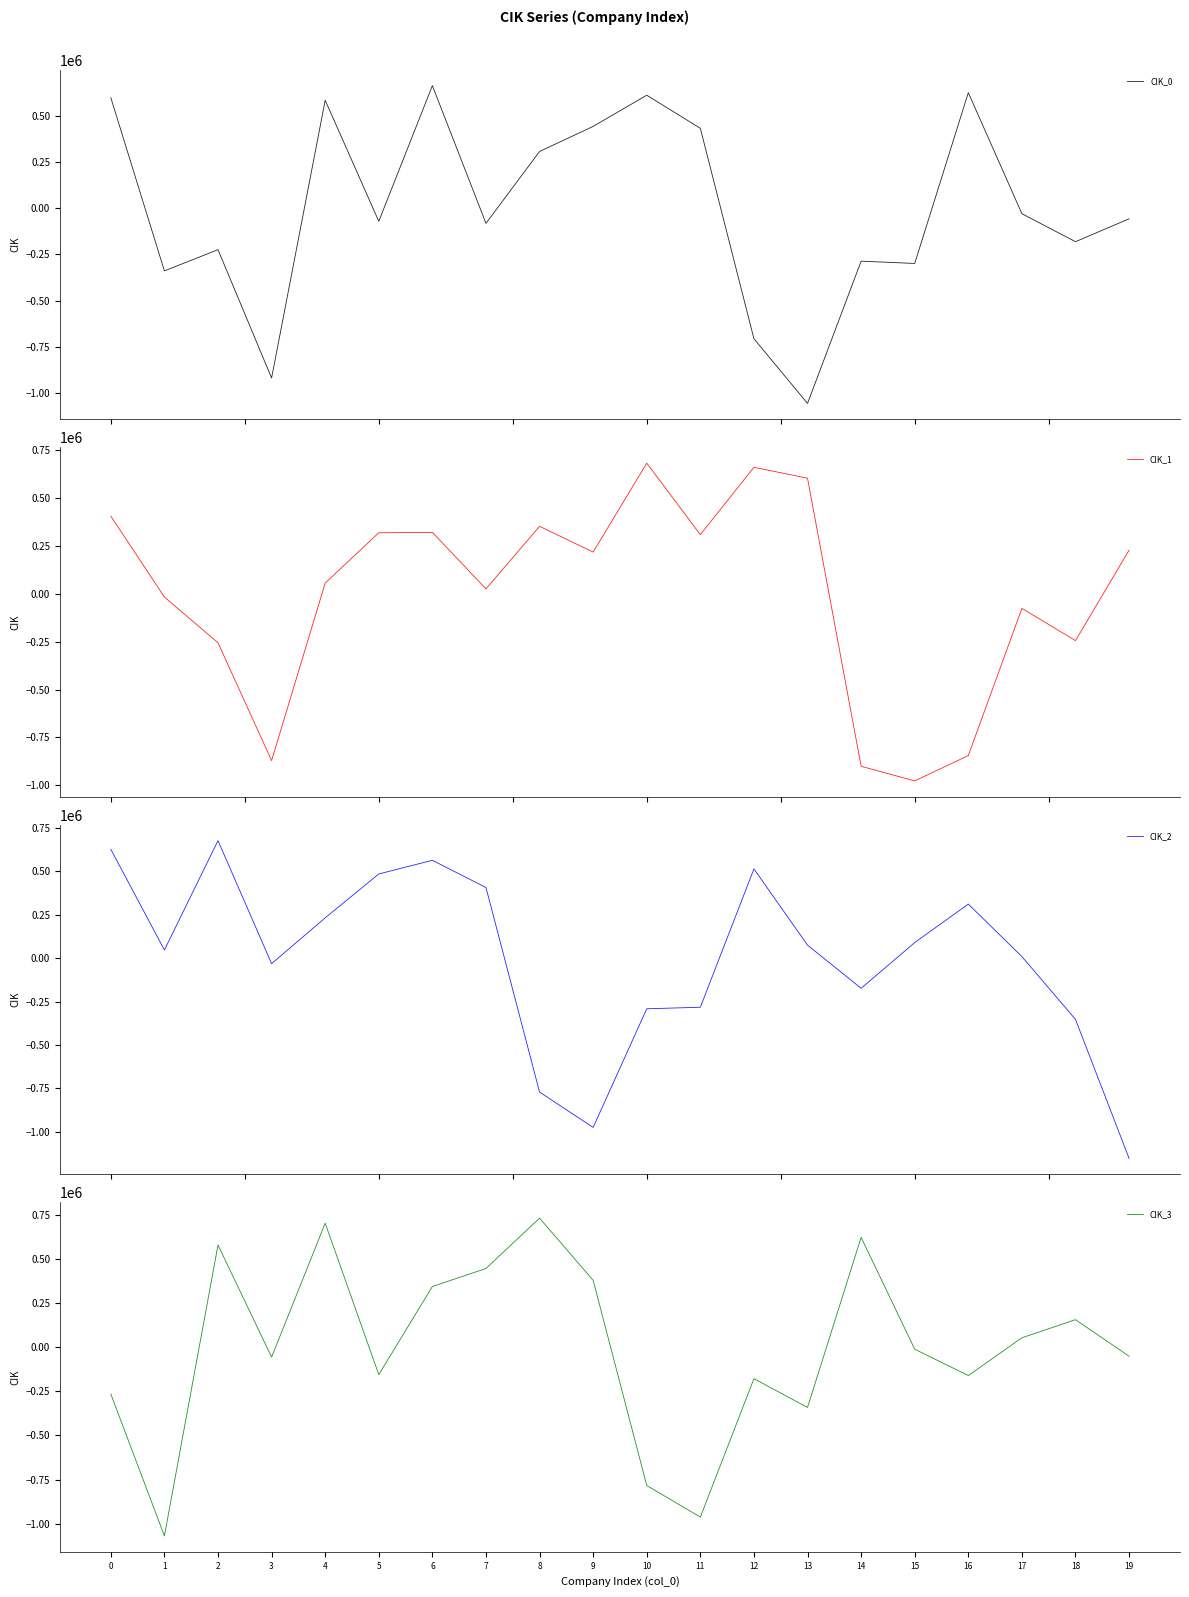

Reading left to right, what are all the values shown in this chart?

CIK_0: 0=596902.0	1=-339538.3	2=-224877.5	3=-918925.9	4=583145.5	5=-71441.0	6=662069.7	7=-82391.1	8=306067.0	9=441839.3	10=610444.5	11=431432.2	12=-706356.3	13=-1056287.2	14=-287074.6	15=-299267.9	16=624155.8	17=-30283.7	18=-181749.8	19=-57862.9
CIK_1: 0=405890.9	1=-16580.5	2=-255572.9	3=-871071.3	4=56457.4	5=319127.8	6=321172.7	7=26185.4	8=352765.5	9=218300.4	10=682792.8	11=309488.8	12=661198.4	13=604410.0	14=-900853.4	15=-977213.0	16=-844682.9	17=-75785.0	18=-244271.8	19=228240.6
CIK_2: 0=626458.0	1=46640.7	2=676081.8	3=-31993.6	4=231780.5	5=484339.4	6=563006.6	7=406278.4	8=-771200.1	9=-974473.0	10=-291741.1	11=-282863.8	12=513432.8	13=74638.8	14=-173804.6	15=89428.4	16=311021.6	17=8772.4	18=-352737.1	19=-1153066.4
CIK_3: 0=-264822.5	1=-1070243.6	2=581058.0	3=-55155.3	4=705060.4	5=-154568.5	6=345621.0	7=448032.1	8=733764.3	9=380745.0	10=-784103.7	11=-963507.6	12=-177531.9	13=-340862.3	14=624898.8	15=-10275.2	16=-159842.9	17=54574.4	18=157327.7	19=-50168.1